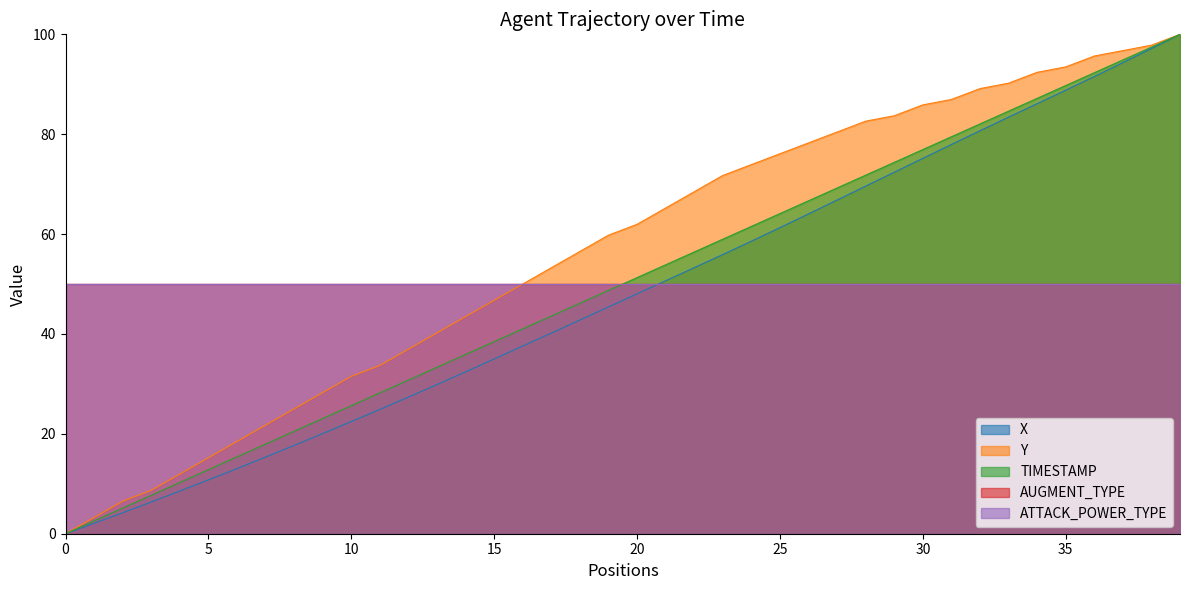

The value of Y at 16 is 50.0. True or false?

True